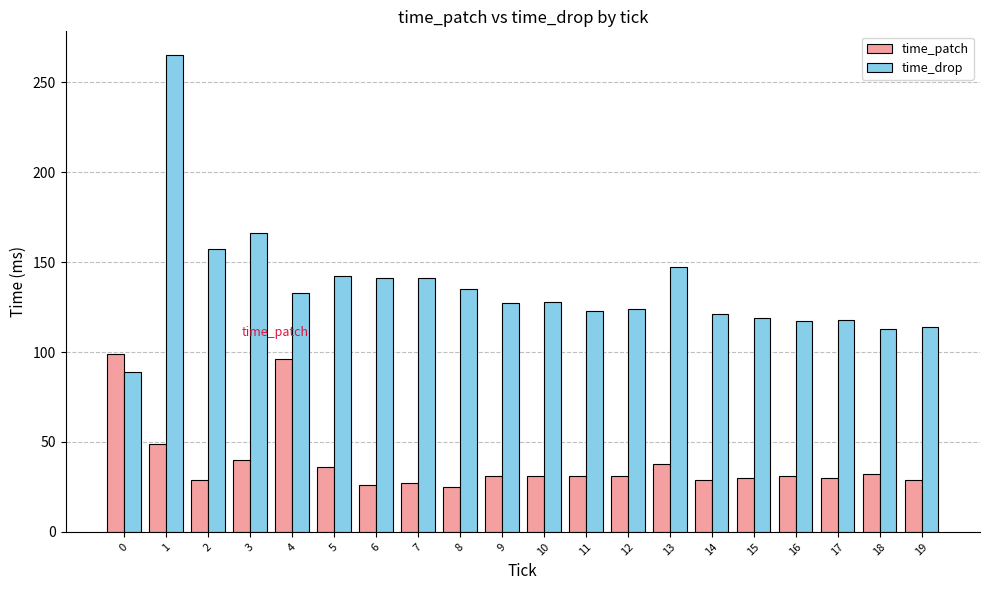

What is the spread (max minus min) of values at 5?

106